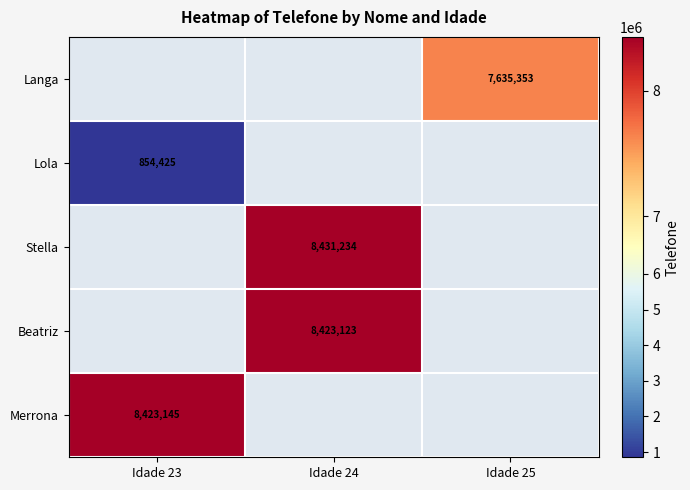

Which has a higher value, Idade 24 or Idade 25?

Idade 25